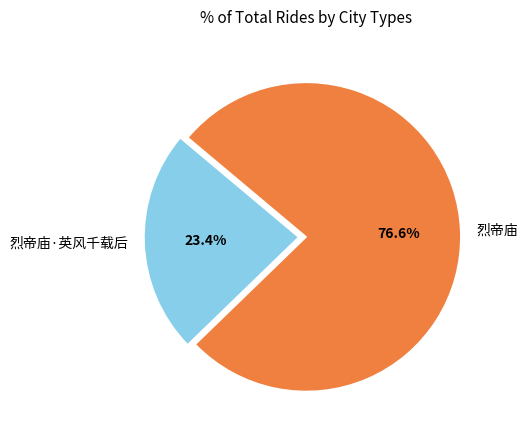

True or false: 烈帝庙·英风千载后 accounts for 10% of the total.

False